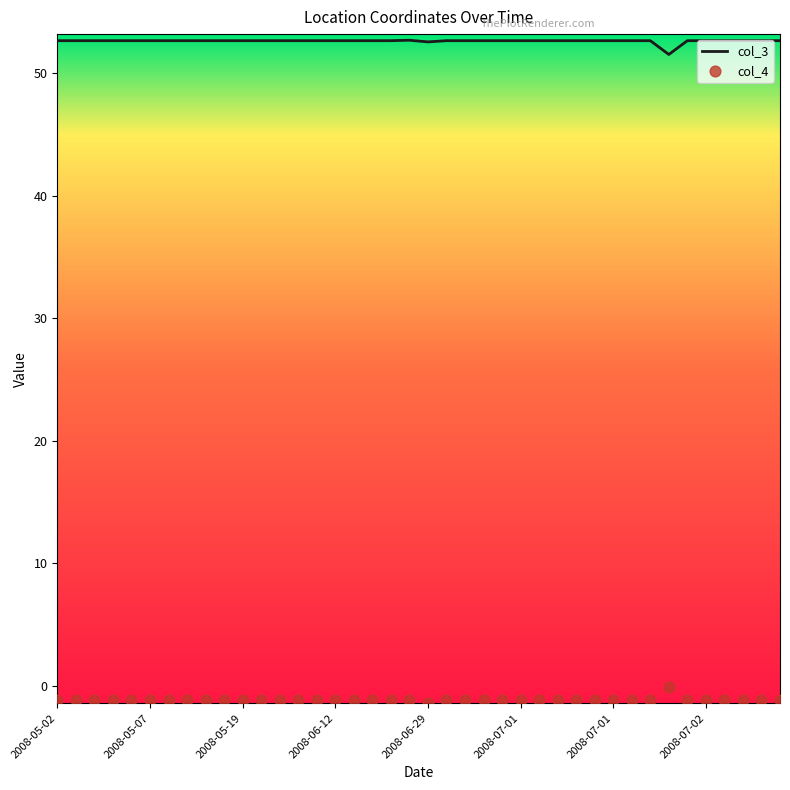

At how many categories does at least one series exceed 18?

40